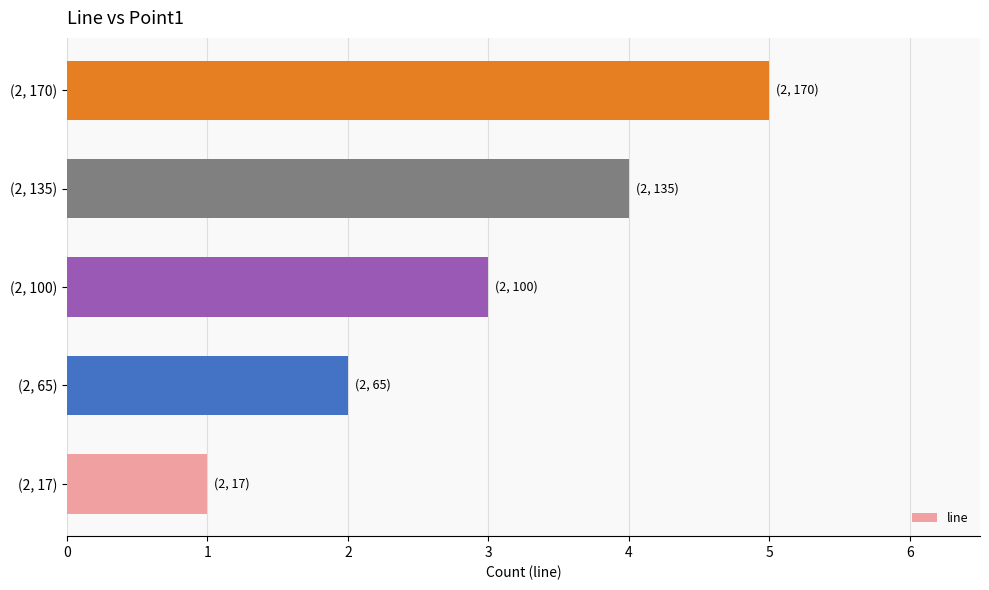

The value at (2, 135) is 1. True or false?

False